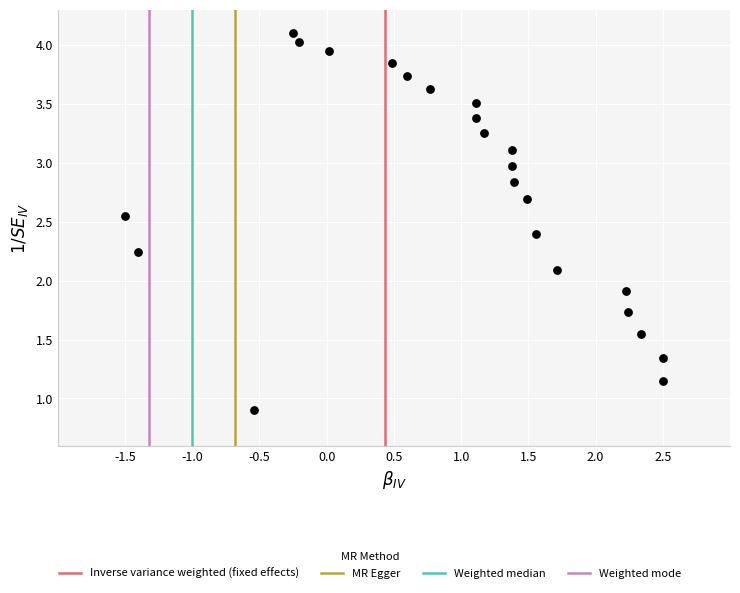

What is the range of X values (max minus min)?

4.0